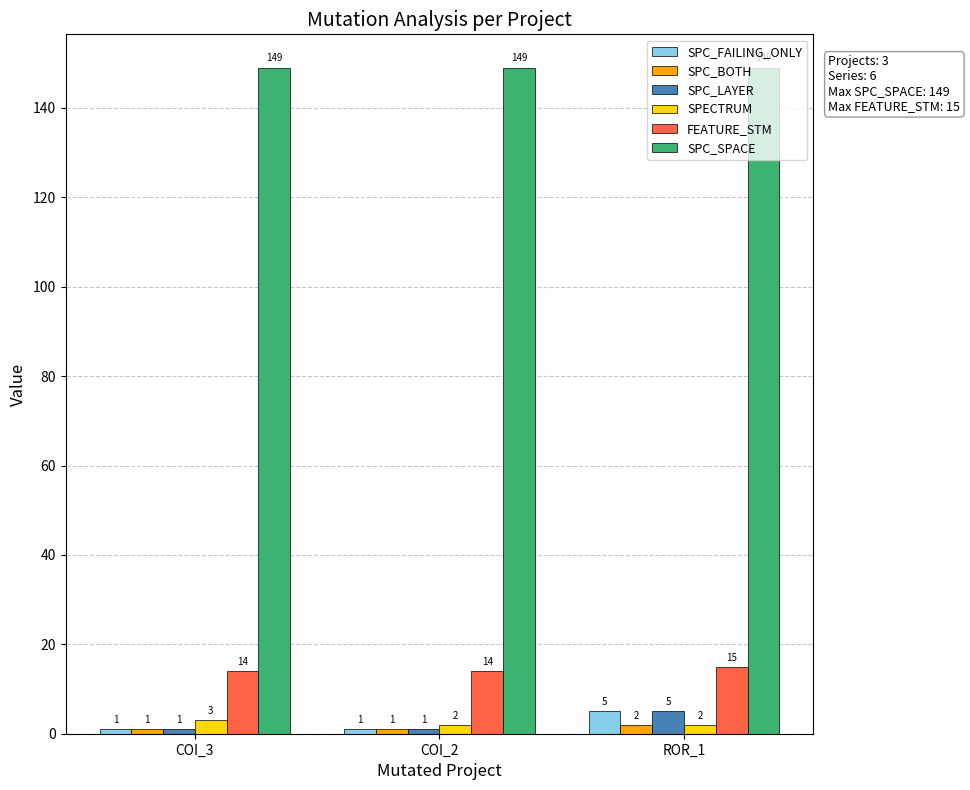

Reading left to right, transcribe all the data shown in this chart.

SPC_FAILING_ONLY: COI_3=1	COI_2=1	ROR_1=5
SPC_BOTH: COI_3=1	COI_2=1	ROR_1=2
SPC_LAYER: COI_3=1	COI_2=1	ROR_1=5
SPECTRUM: COI_3=3	COI_2=2	ROR_1=2
FEATURE_STM: COI_3=14	COI_2=14	ROR_1=15
SPC_SPACE: COI_3=149	COI_2=149	ROR_1=149